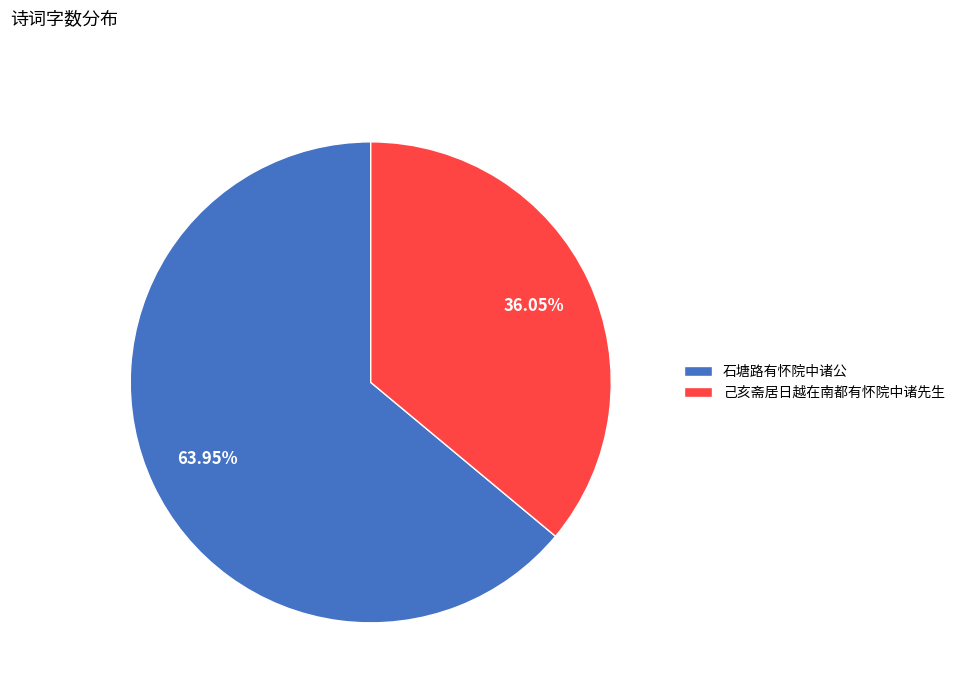

To the nearest percent, what is the difference between the largest and smallest slice percentages?

28%